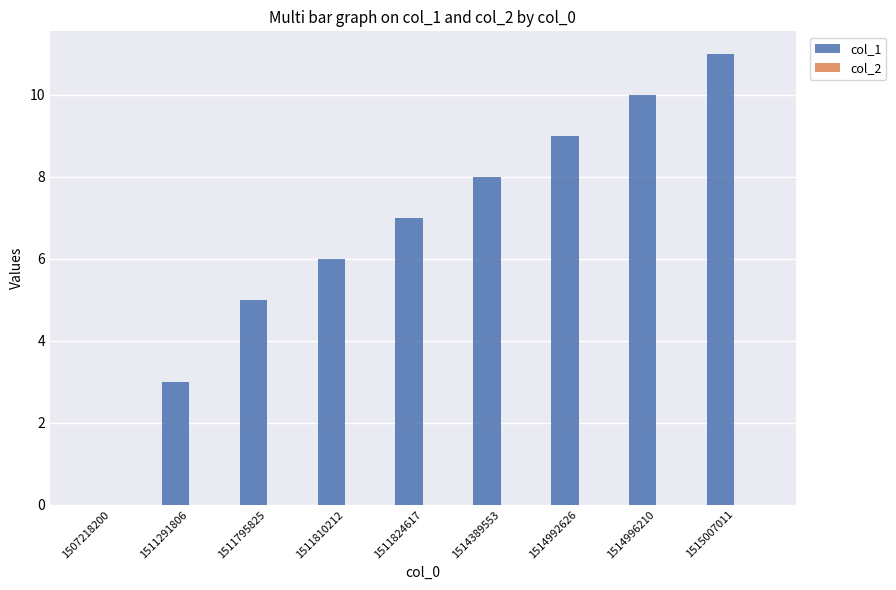

Between 1511795825 and 1515007011, which is larger?

1515007011